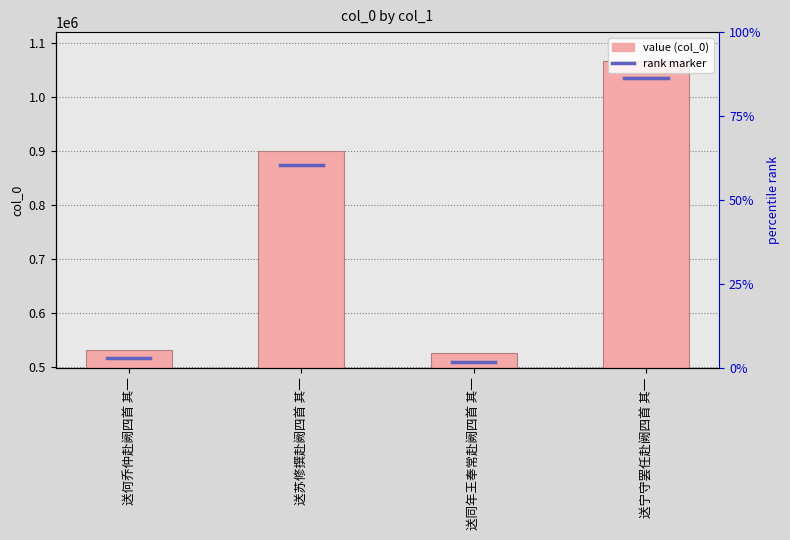

What value does the data have at 送苏修撰赴阙四首 其一?

900940